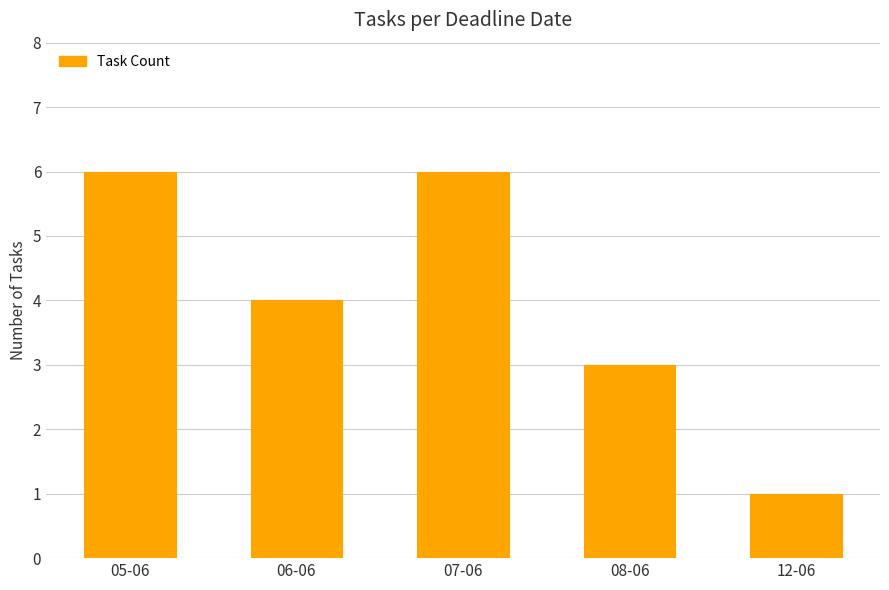

How many values are below 4?

2